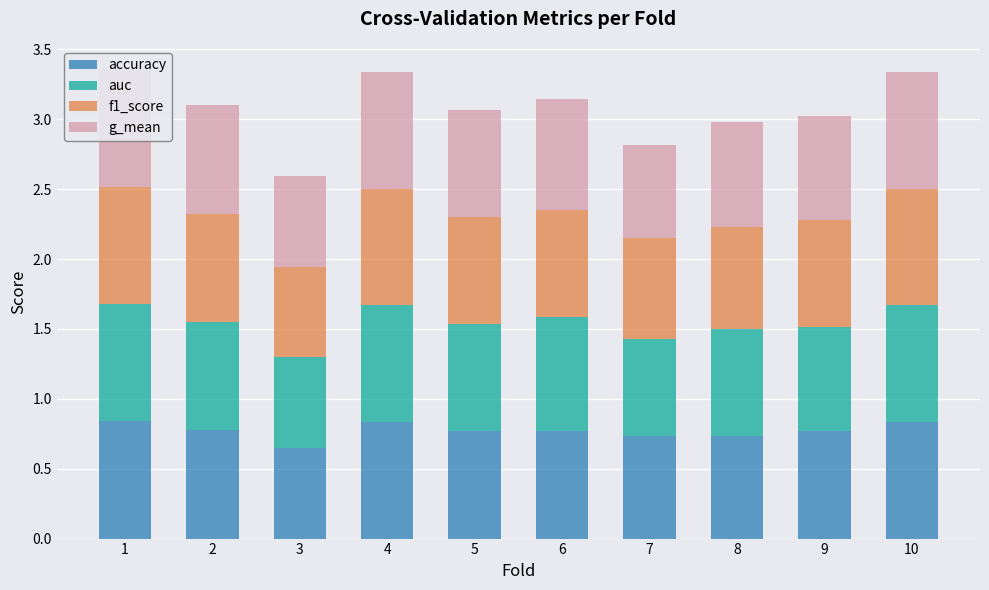

How many categories are shown in the chart?

10